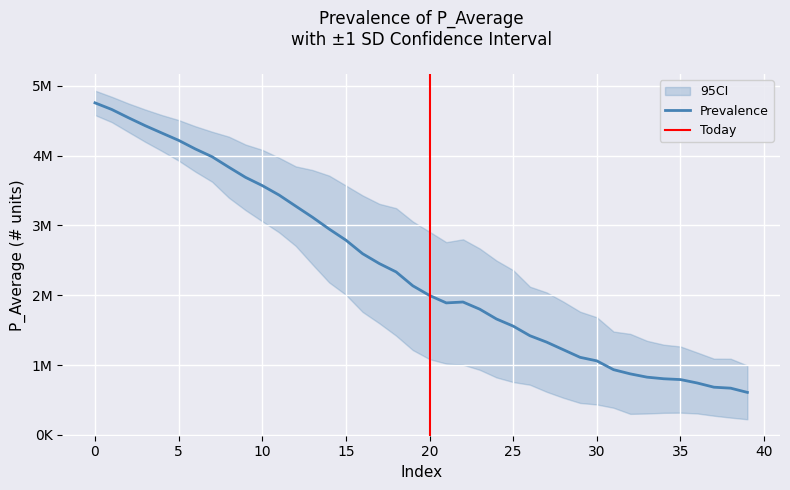

What is the label of the 27th point from the right?

13